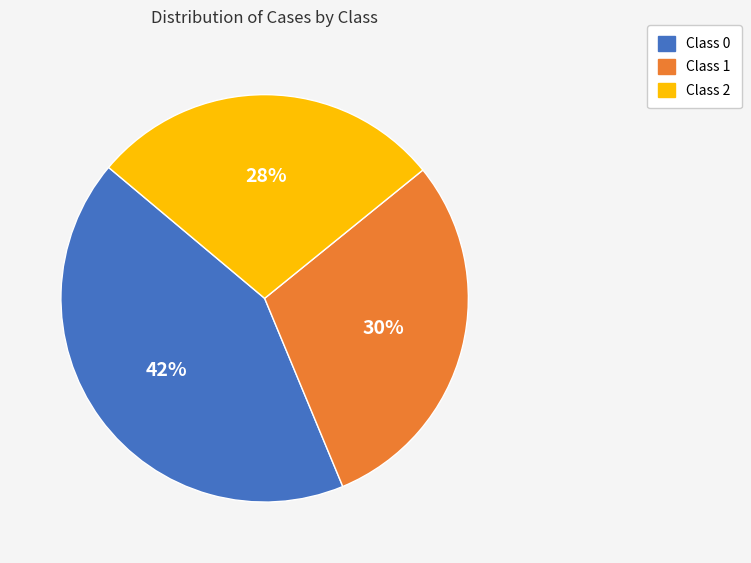

Which category has the biggest portion of the pie?

Class 0